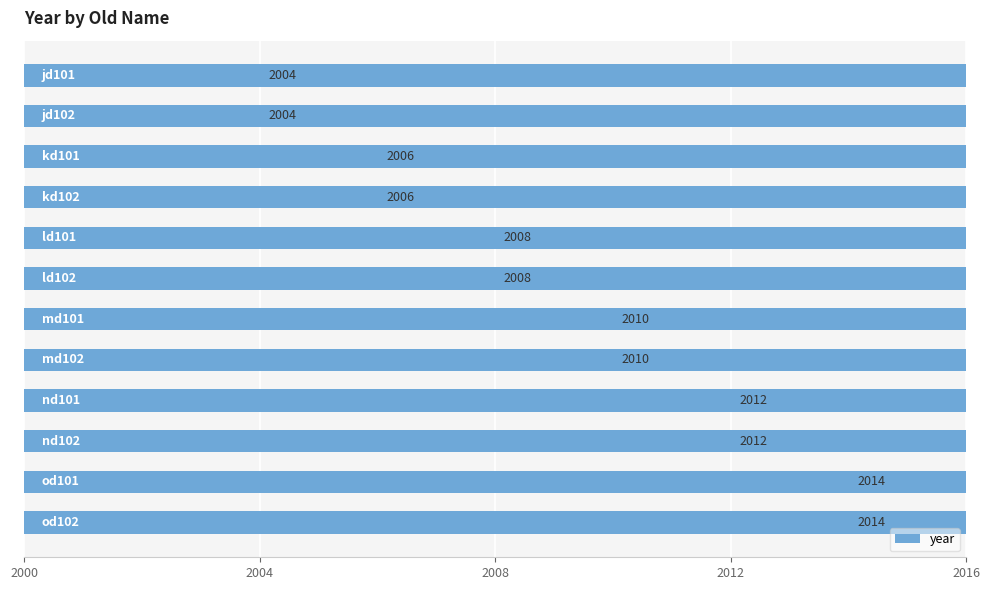

What is the average value?

2009